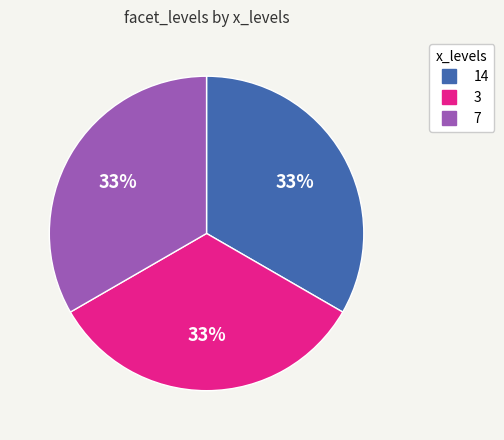

Is there a majority slice in this chart?

No